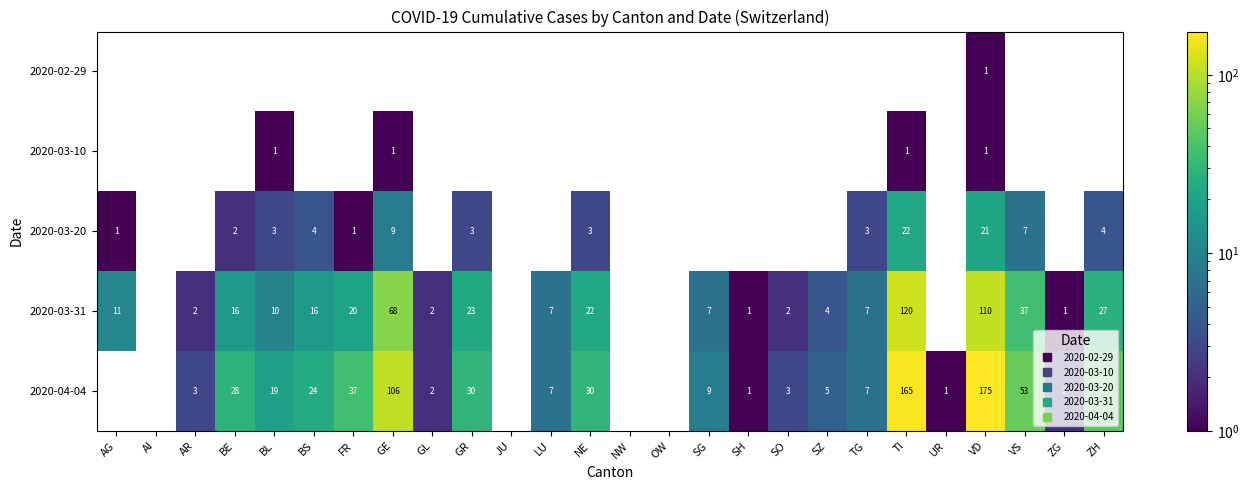

Count the number of data series in this chart.

5